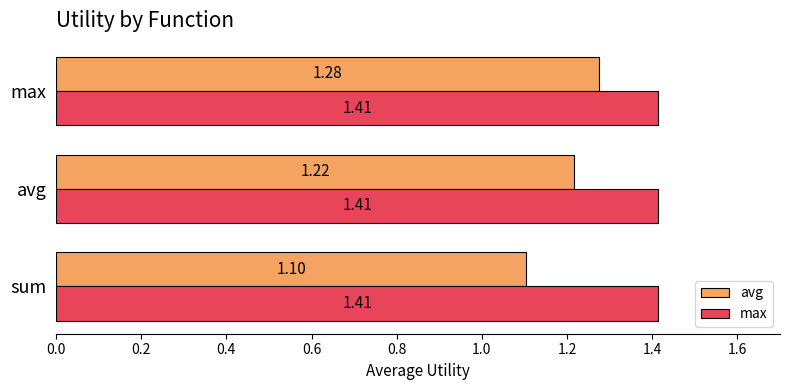

What is the total value across all series at max?

2.7